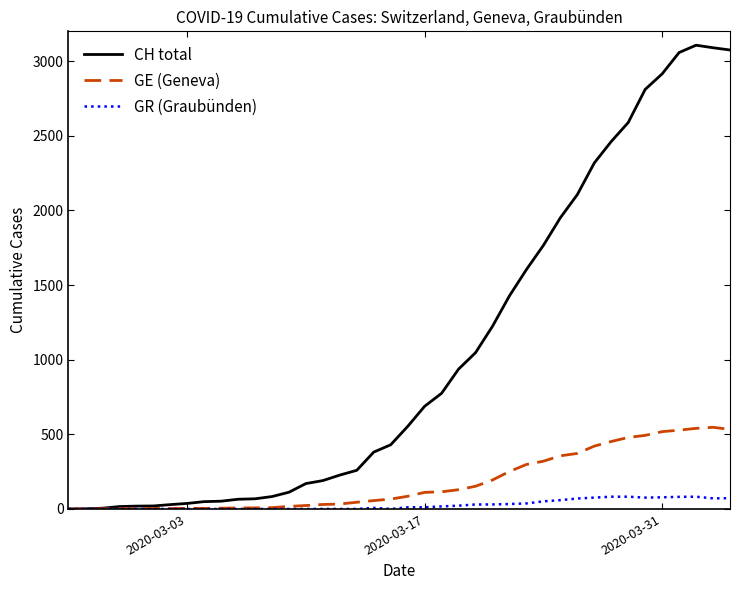

Which series has the largest range (max minus min)?

CH total